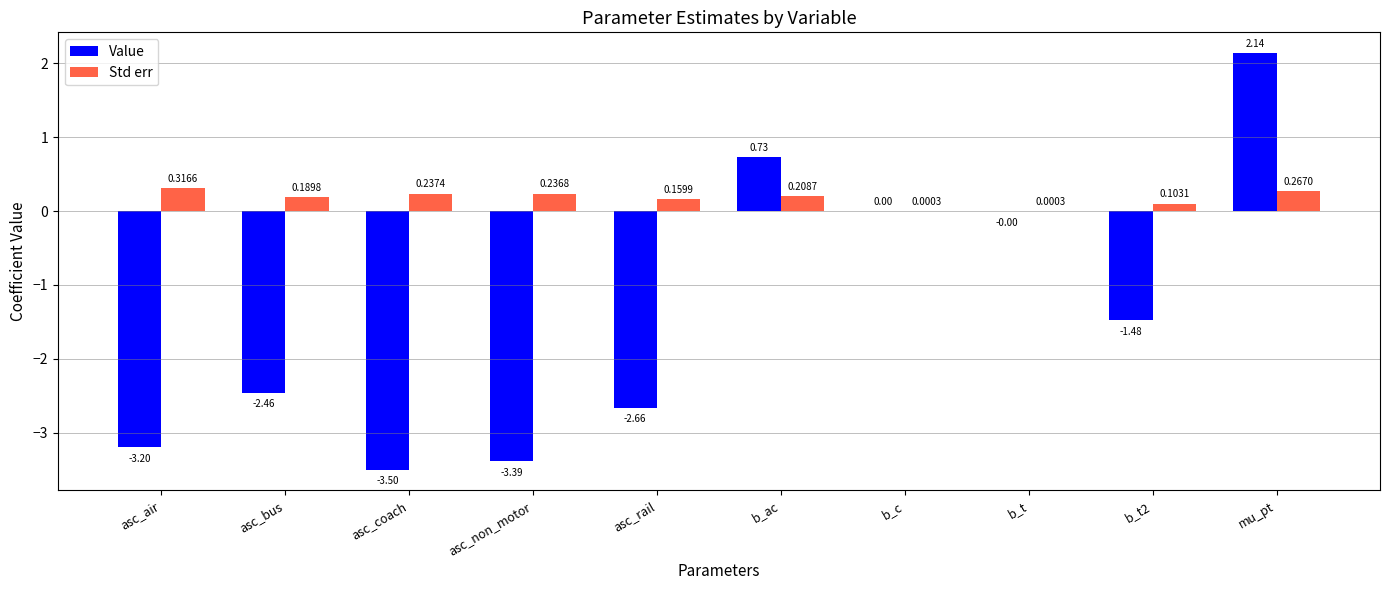

Which category has the highest value in the Std err series?

asc_air